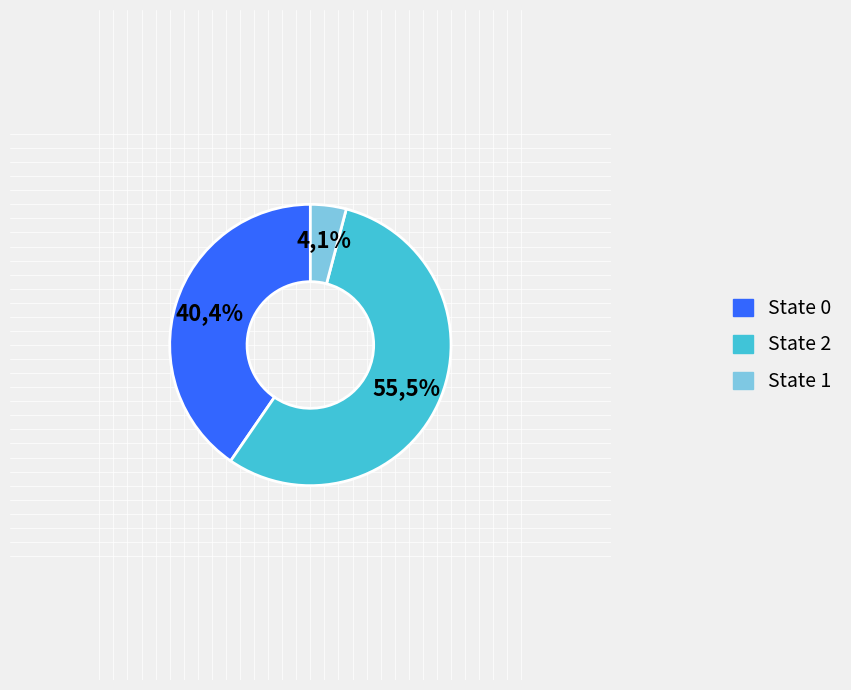

To the nearest percent, what is the average slice percentage?

33%